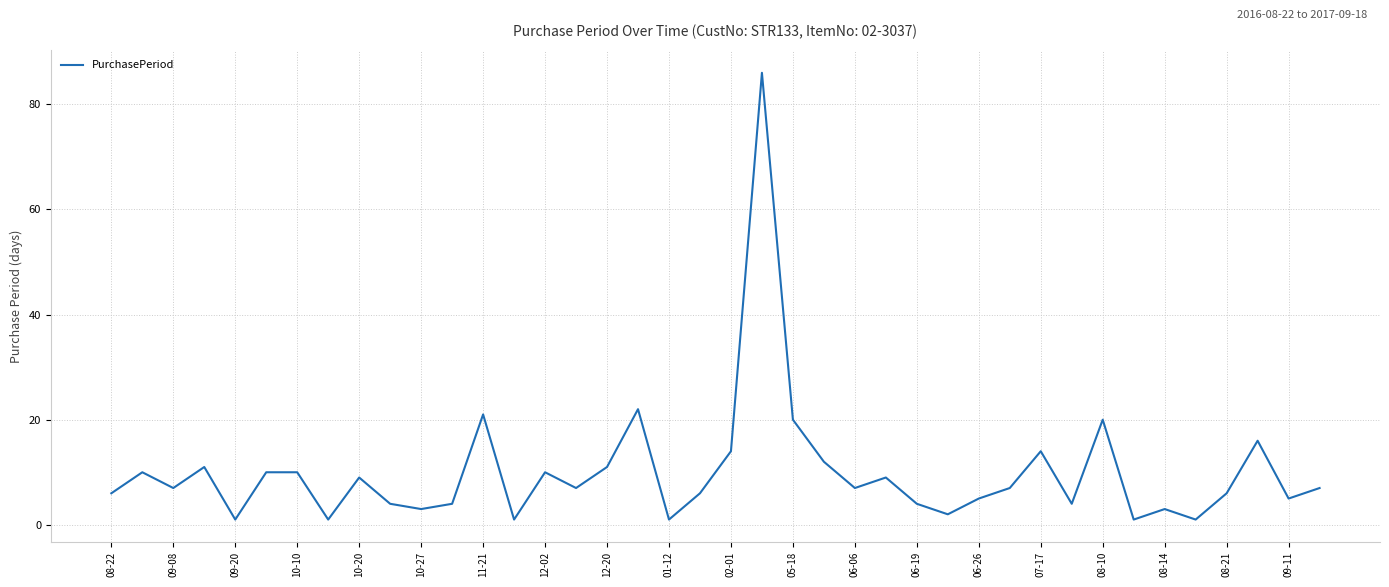

What is the difference between the maximum and minimum values?

85